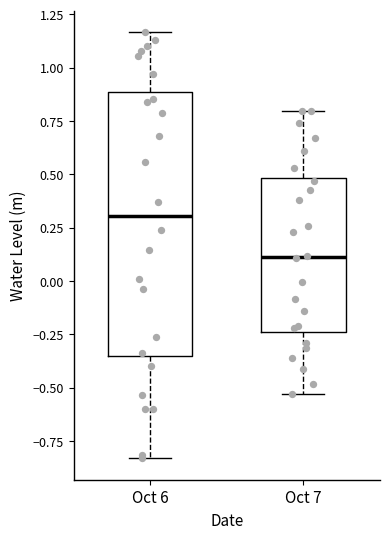

Which box has the highest median line?

Oct 6